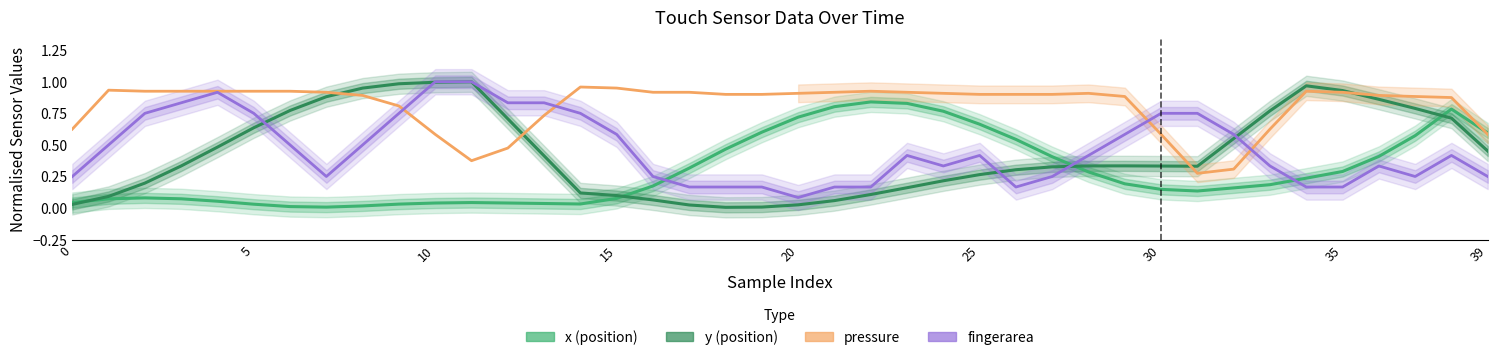

Which series changed the most between 12 and 15?

y (position)